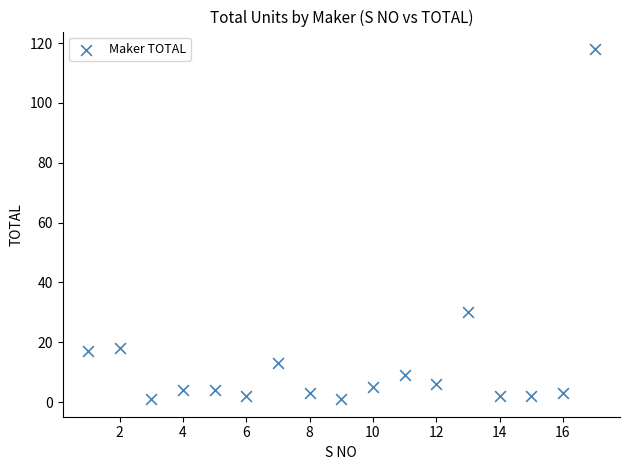

What is the range of Y values (max minus min)?

117